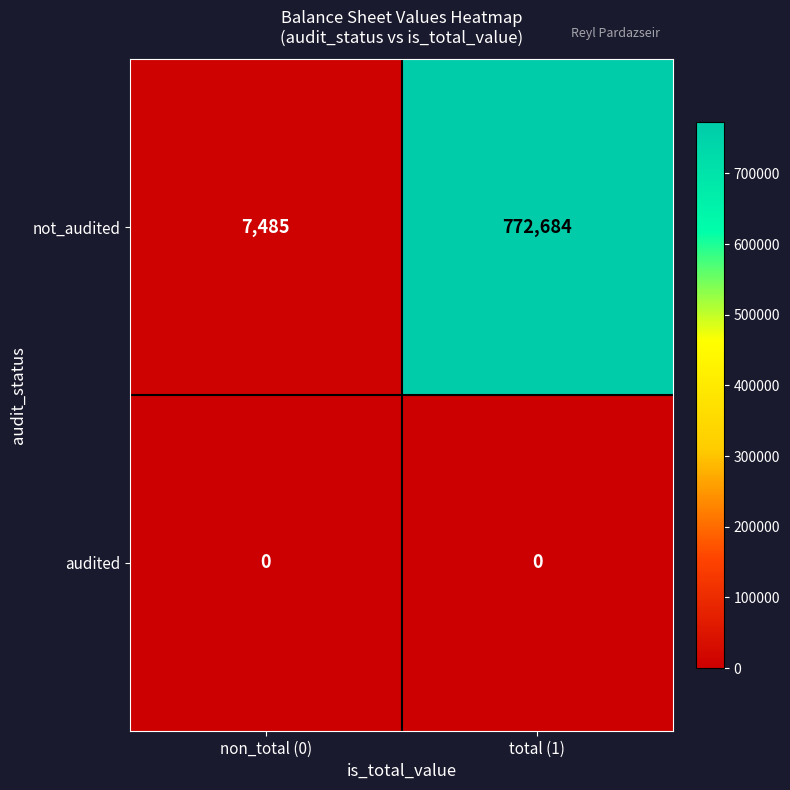

The value of not_audited at total (1) is 772684. True or false?

True